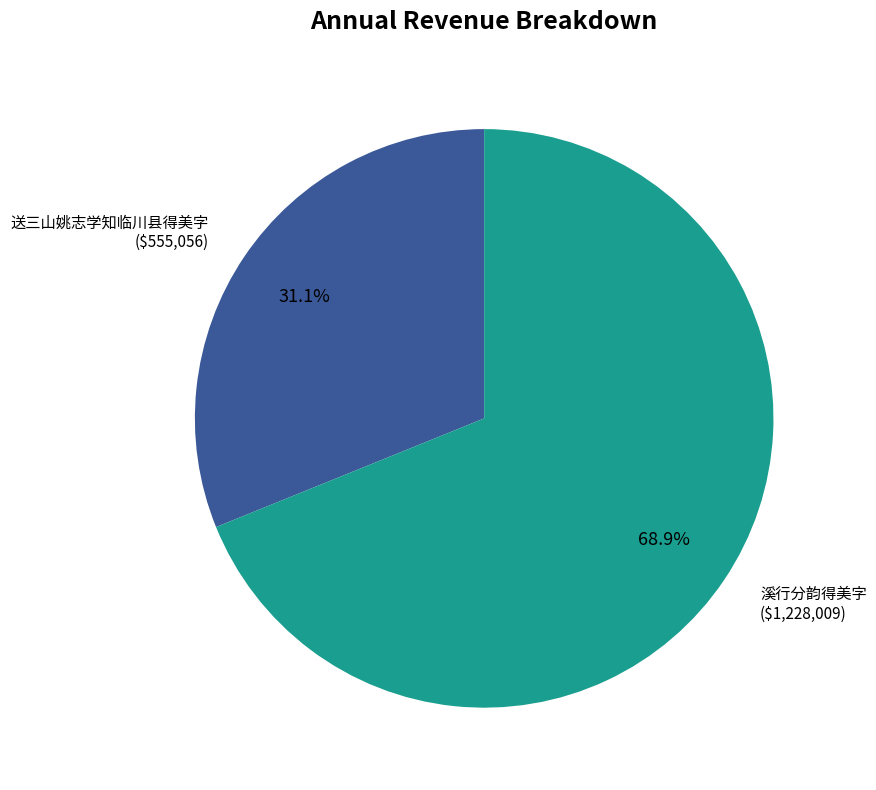

Is it true that 溪行分韵得美字 is 57% of the pie?

False